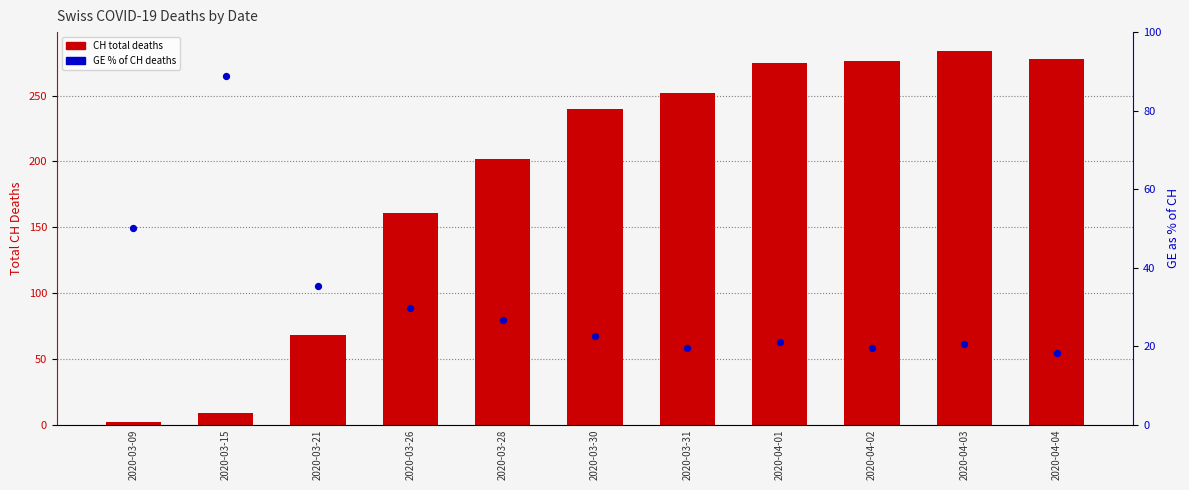

What is the total value across all series at 2020-03-30?

262.5